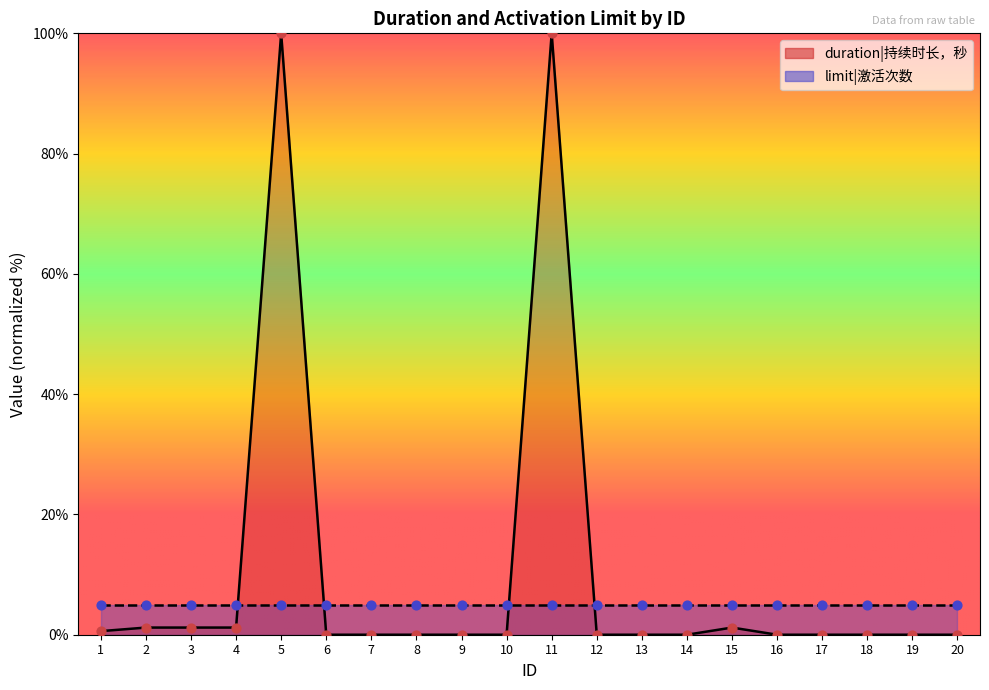

Between 15 and 4, which is larger?

15